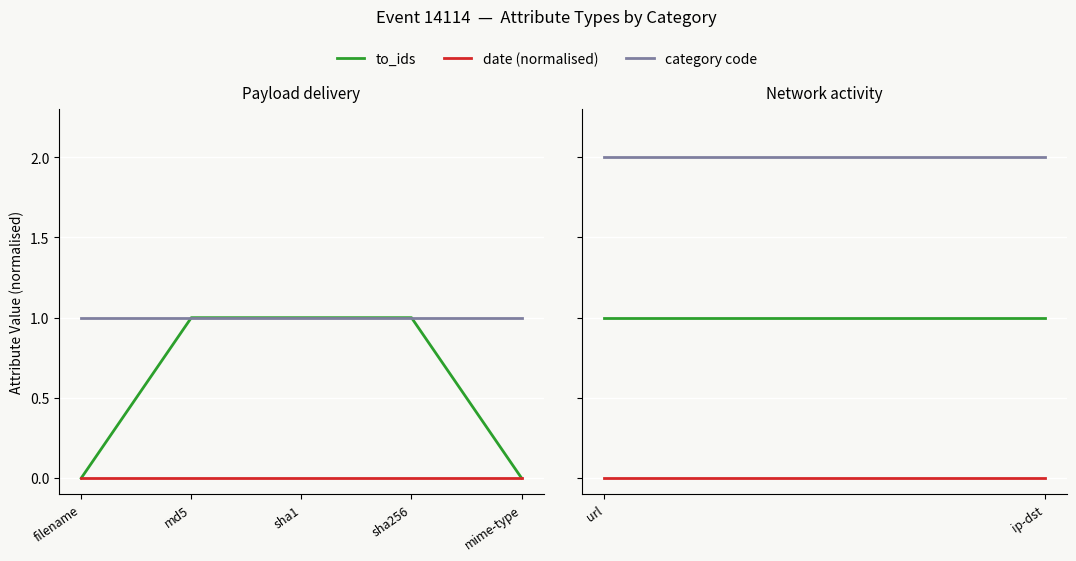

The value of category code at md5 is 1. True or false?

True